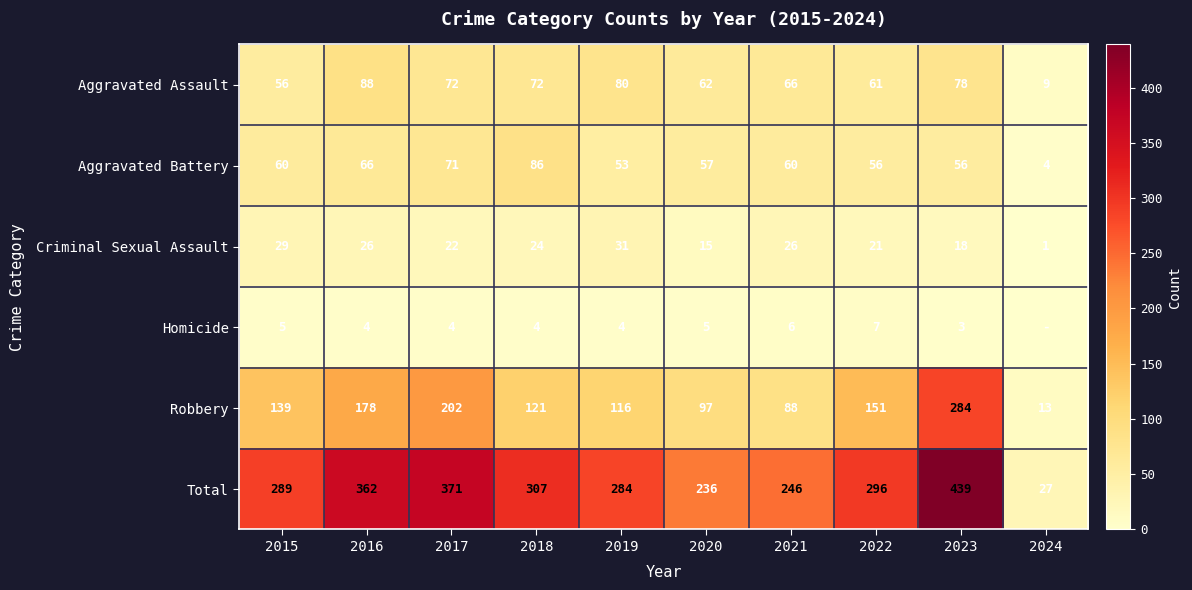

Which series changed the most between 2015 and 2023?

Total